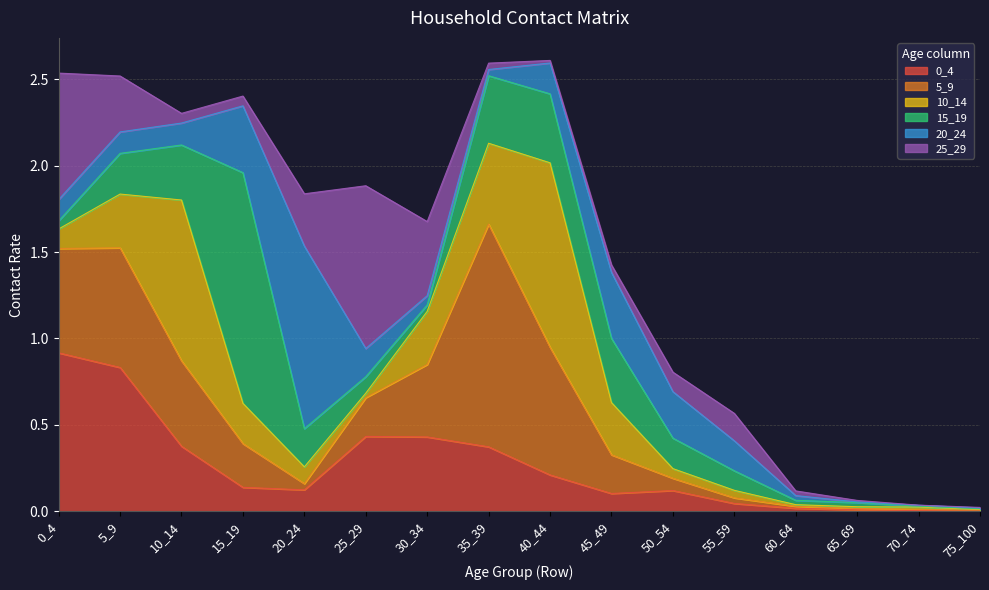

After their last crossing, which series has the higher values: 15_19 or 10_14?

15_19